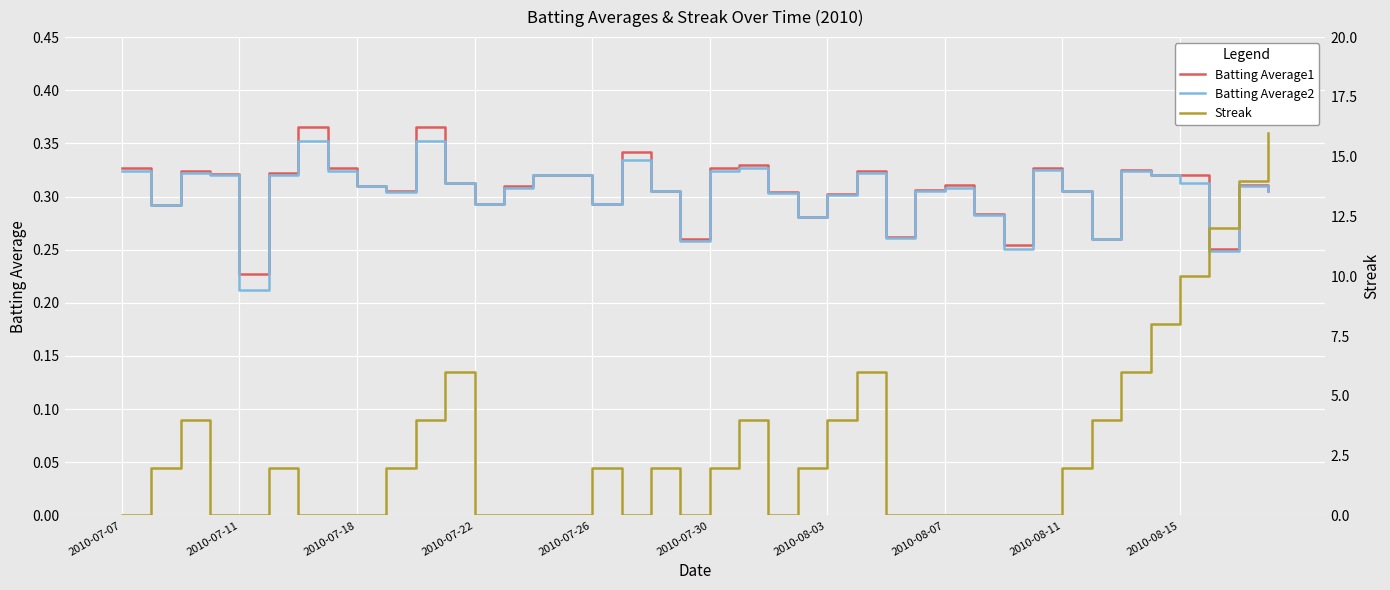

How many lines are shown in the chart?

3